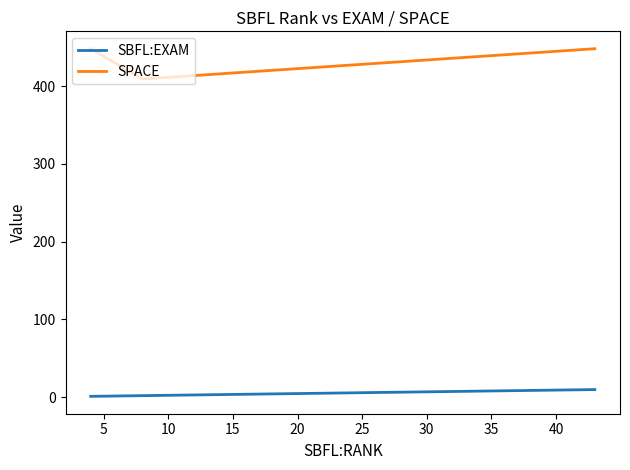

What is the sum of all SPACE values?

1305.0